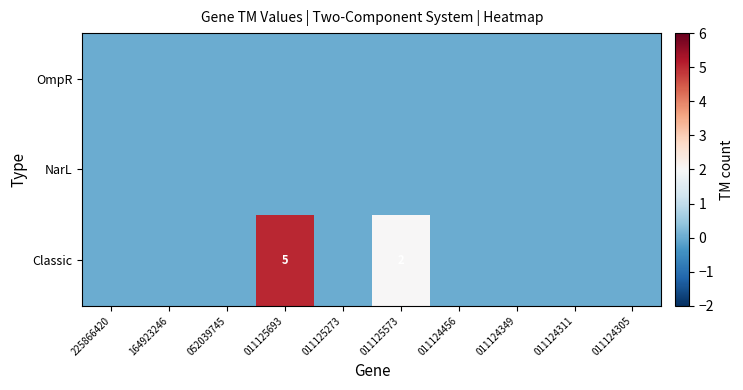

The value of Classic at 011125693 is 5. True or false?

True